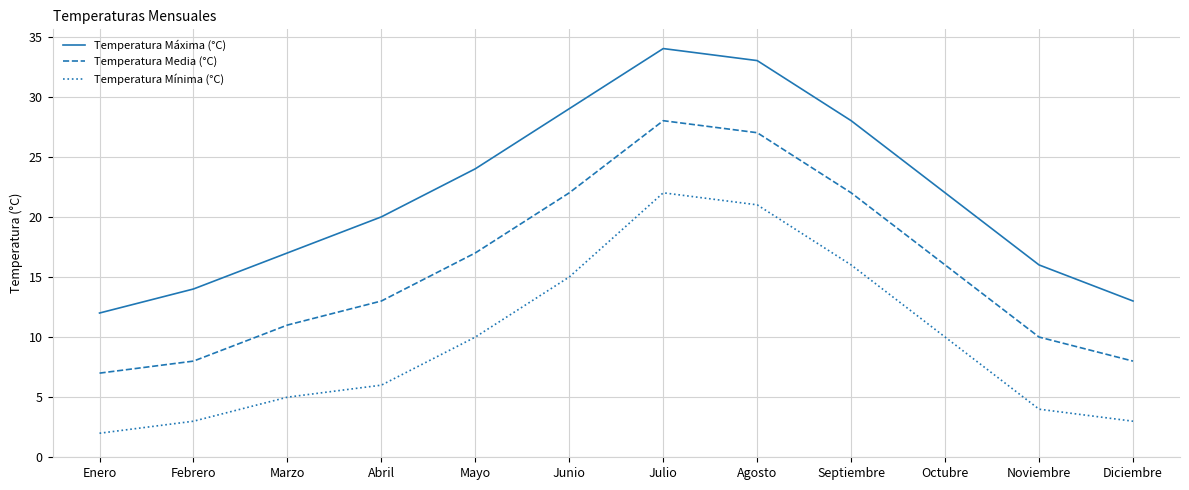

How many series are shown in this chart?

3